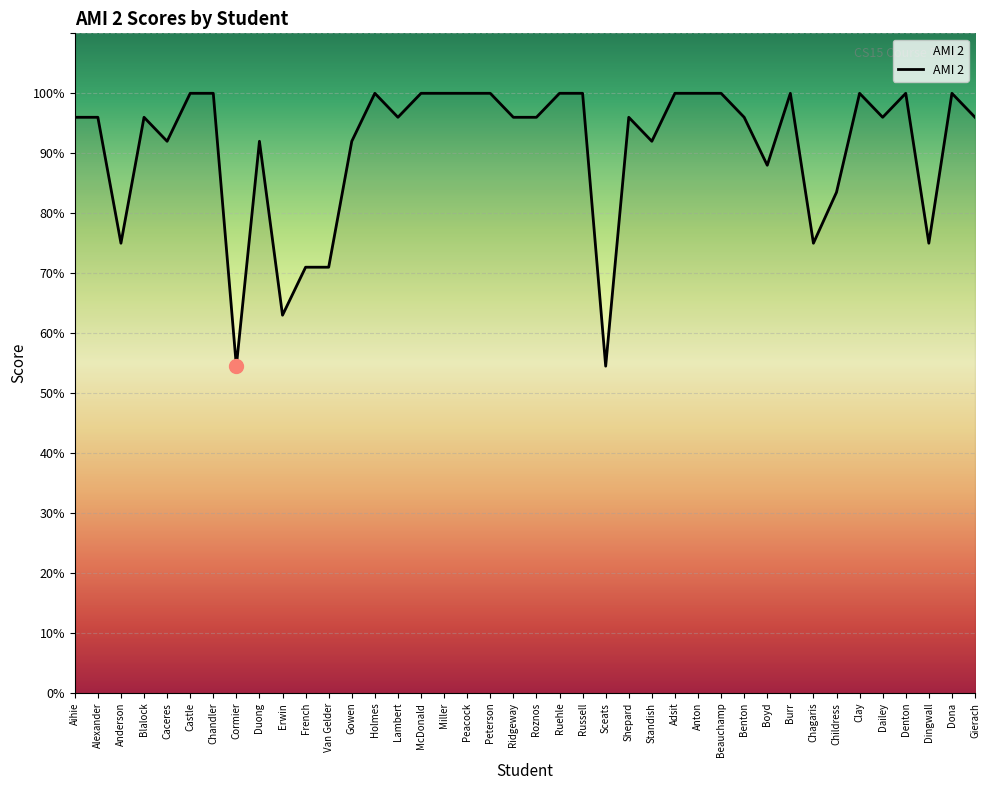

Reading right to left, extract all data points from this chart.

96.0	100.0	75.0	100.0	96.0	100.0	83.5	75.0	100.0	88.0	96.0	100.0	100.0	100.0	92.0	96.0	54.5	100.0	100.0	96.0	96.0	100.0	100.0	100.0	100.0	96.0	100.0	92.0	71.0	71.0	63.0	92.0	54.5	100.0	100.0	92.0	96.0	75.0	96.0	96.0